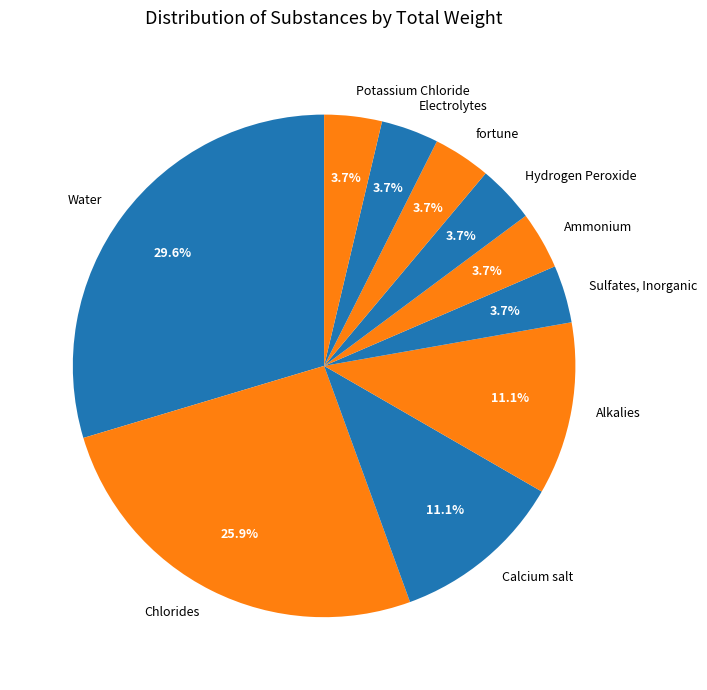

Is there a majority slice in this chart?

No